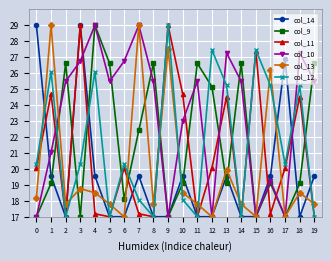

Is it true that col_13 equals 17.0 at 6?

True